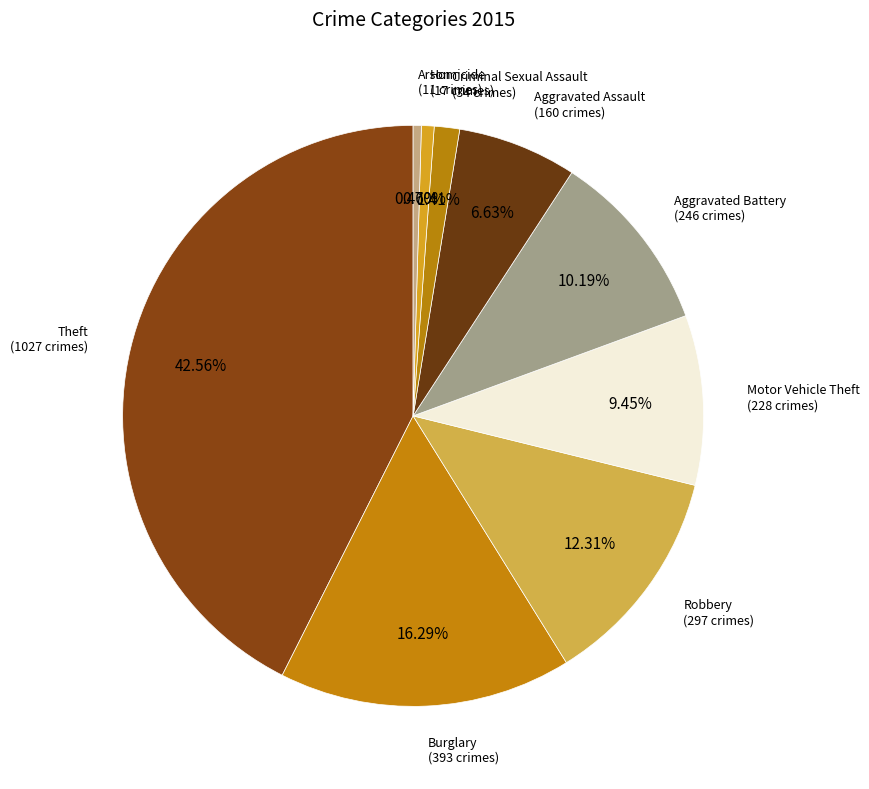

Is there a majority slice in this chart?

No